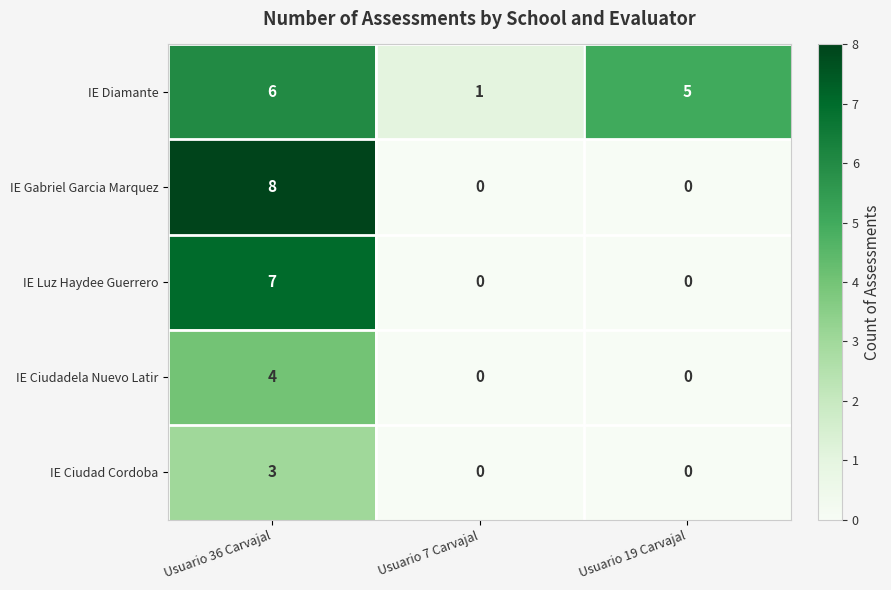

What is the difference between the highest and lowest values at Usuario 7 Carvajal?

1